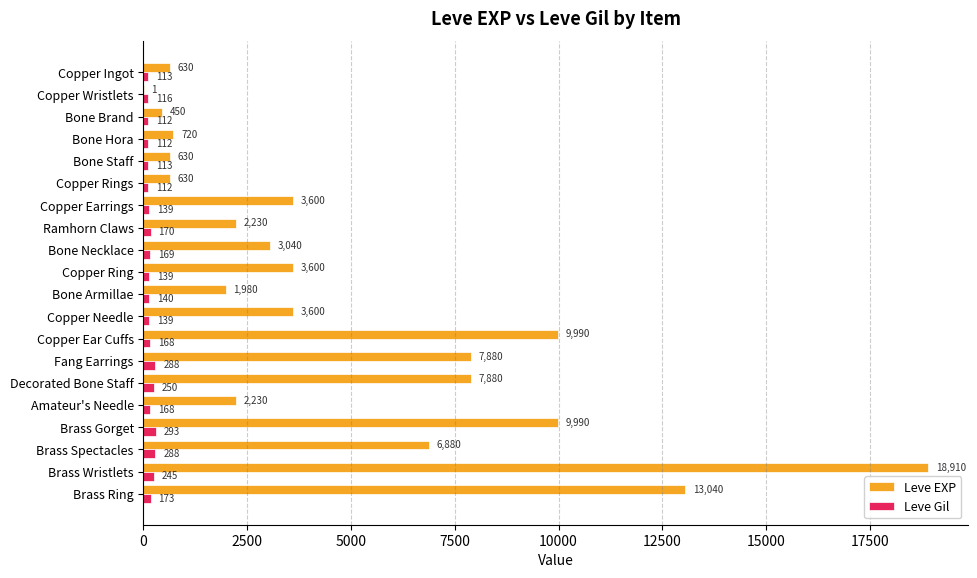

Which series has the largest total across all categories?

Leve EXP